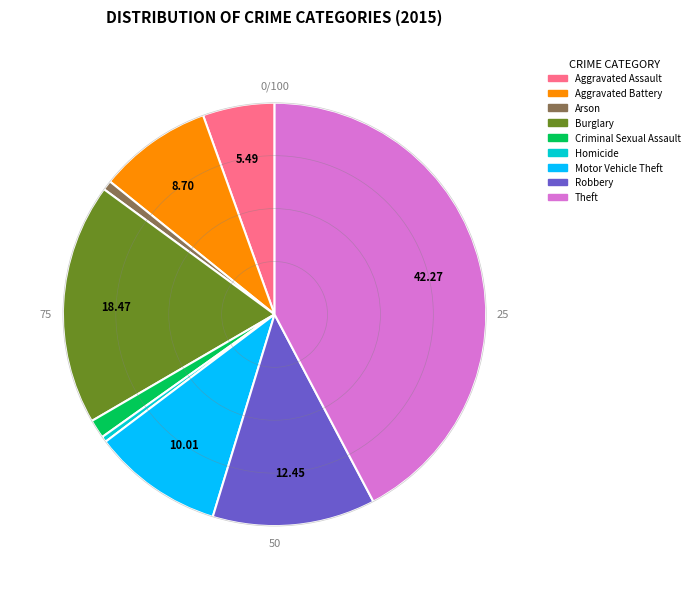

Does Arson represent more than half of the total?

No